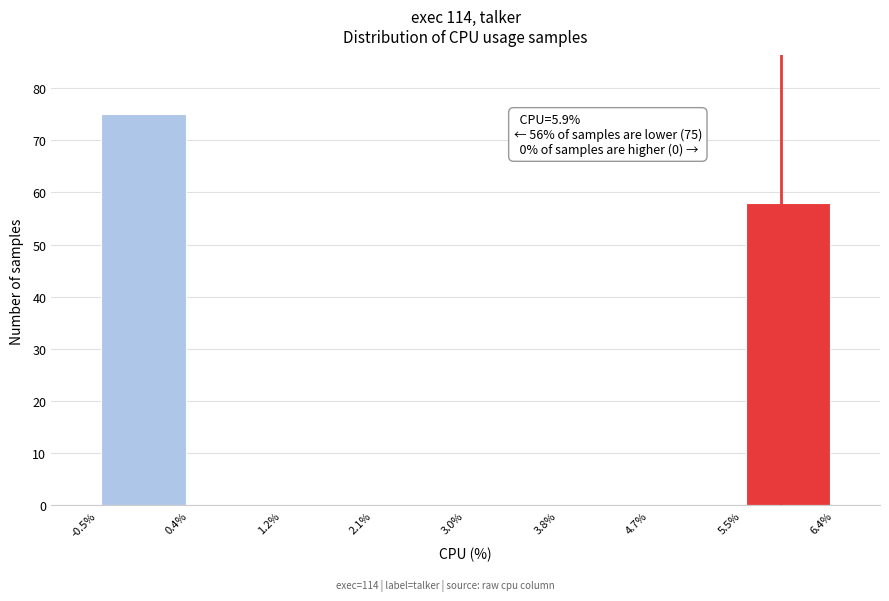

Which range on the x-axis has the tallest bar?

-0.5% to 0.4%